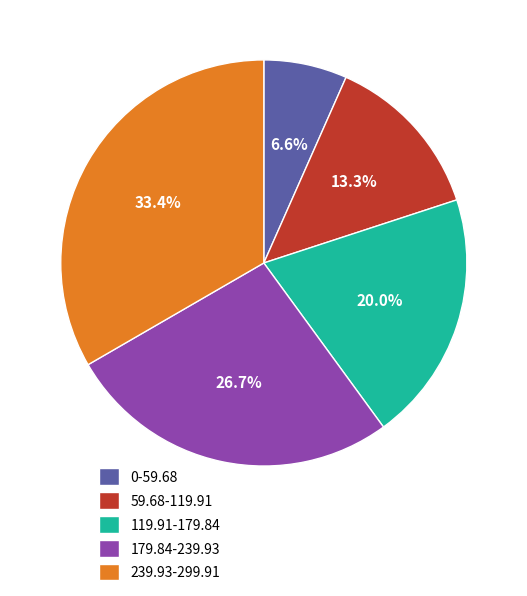

Does any single category account for the majority?

No